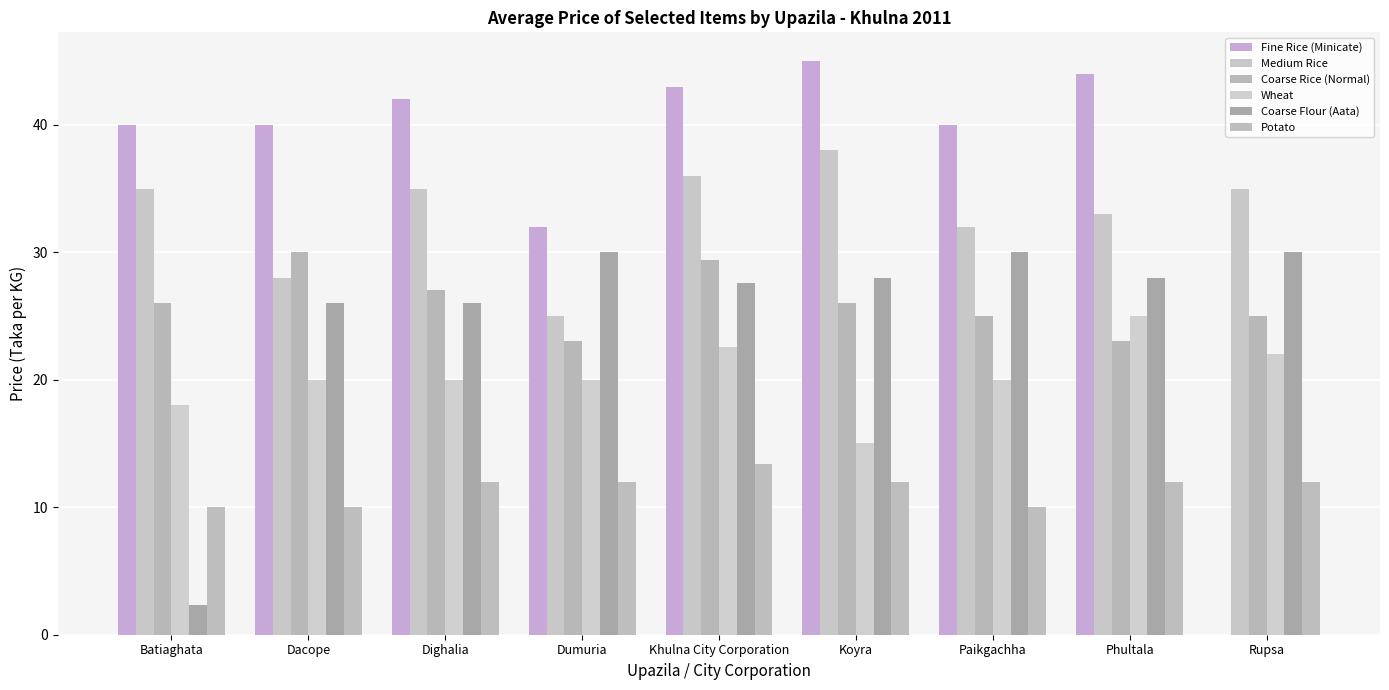

Between Dacope and Khulna City Corporation, which series saw the biggest shift?

Medium Rice